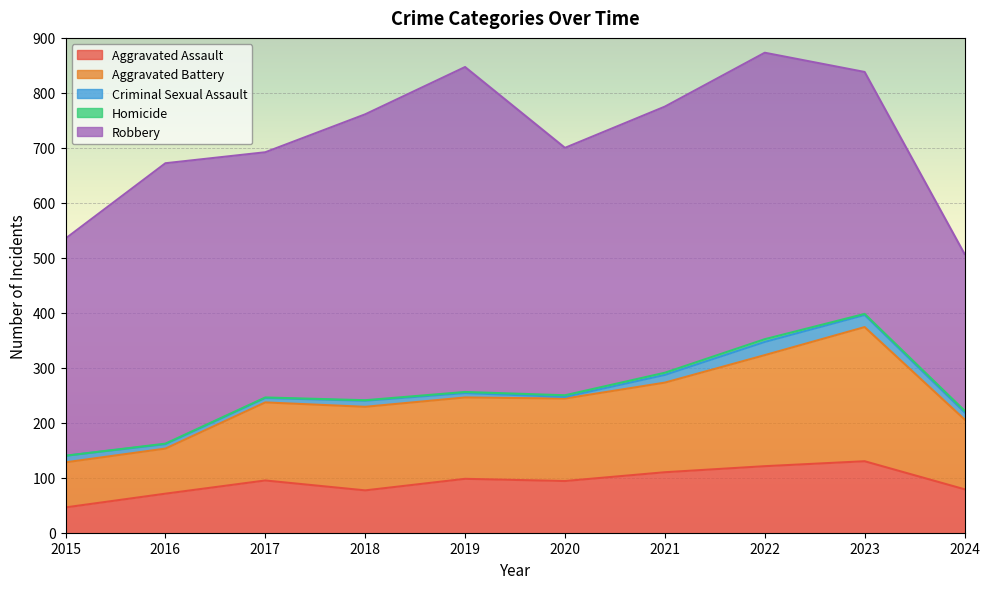

Reading left to right, list all the values displayed in this chart.

Aggravated Assault: 2015=46	2016=71	2017=95	2018=77	2019=98	2020=94	2021=110	2022=121	2023=130	2024=79
Aggravated Battery: 2015=82	2016=82	2017=142	2018=152	2019=148	2020=150	2021=163	2022=202	2023=244	2024=127
Criminal Sexual Assault: 2015=12	2016=8	2017=8	2018=11	2019=8	2020=3	2021=14	2022=24	2023=22	2024=13
Homicide: 2015=0	2016=1	2017=1	2018=1	2019=2	2020=3	2021=4	2022=5	2023=2	2024=3
Robbery: 2015=395	2016=510	2017=446	2018=520	2019=591	2020=450	2021=484	2022=521	2023=440	2024=285